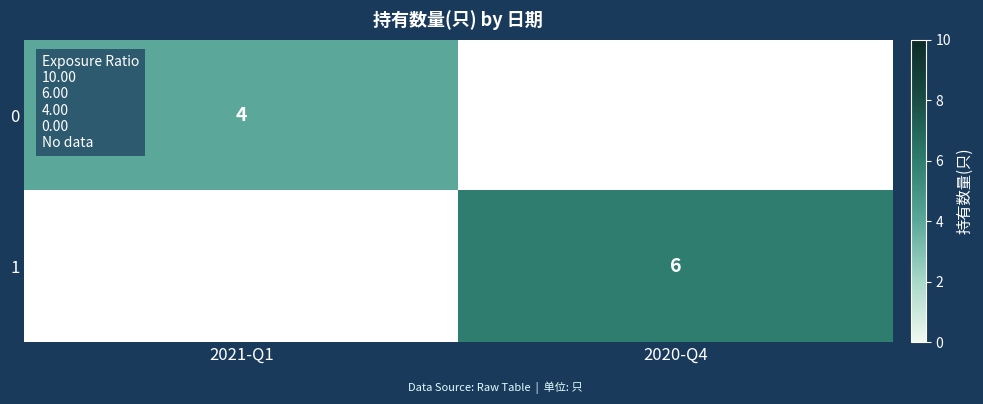

The value of 0 at 2021-Q1 is 4. True or false?

True